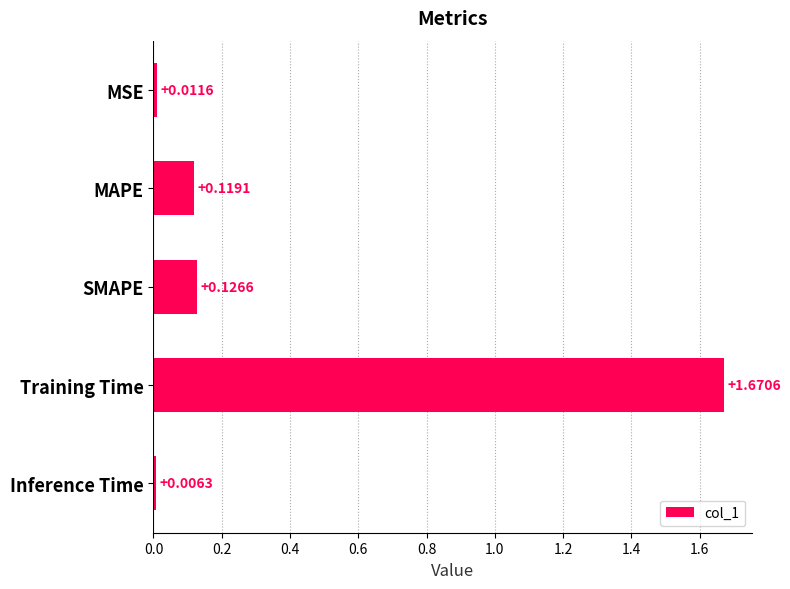

What is the average value?

0.4